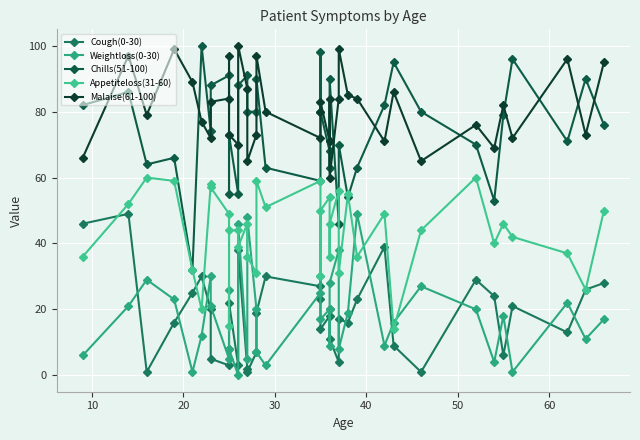

Count the number of data series in this chart.

5